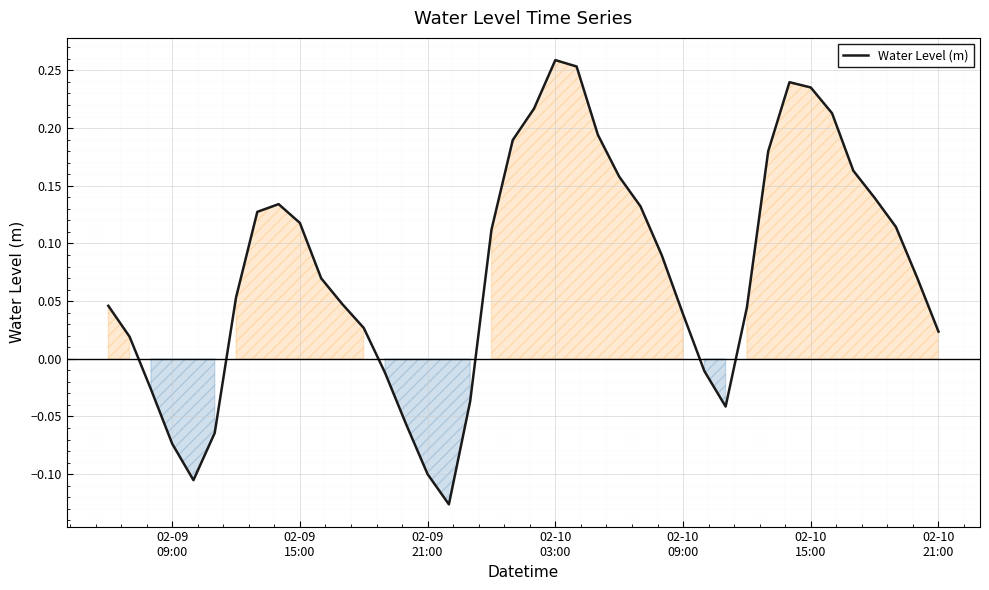

Count the number of data series in this chart.

1